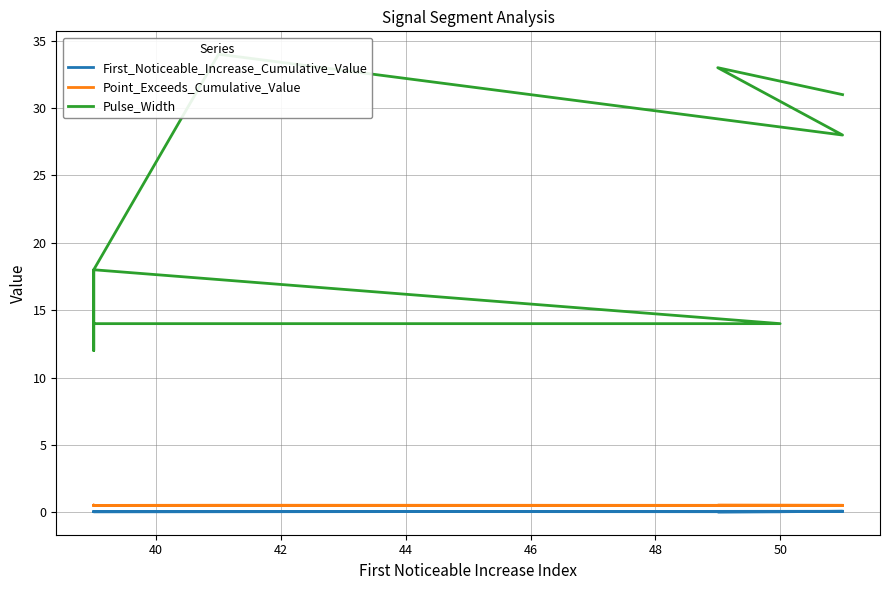

True or false: Pulse_Width and Point_Exceeds_Cumulative_Value intersect in this chart.

False